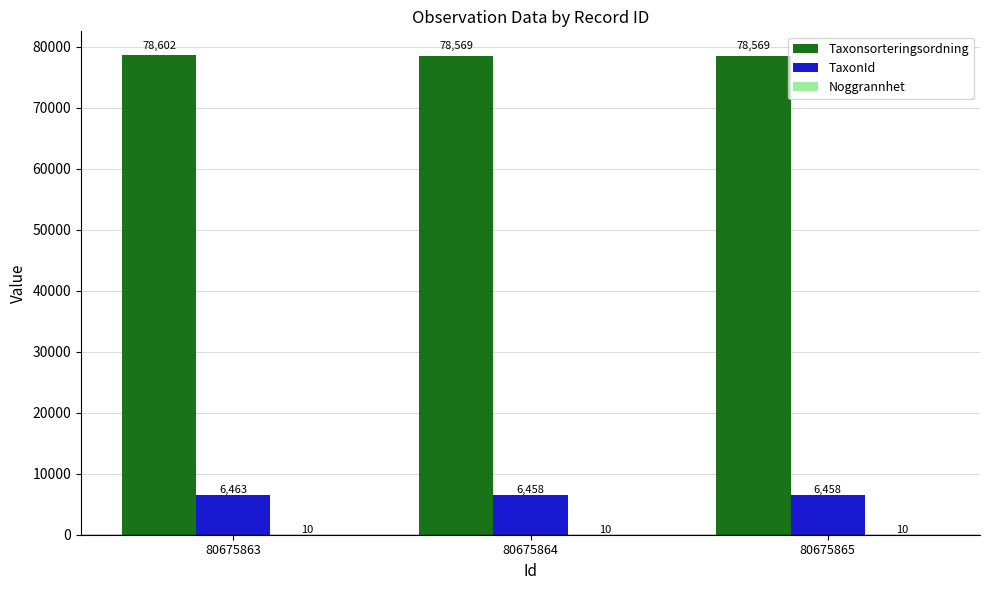

Is it true that Taxonsorteringsordning equals 78569 at 80675864?

True